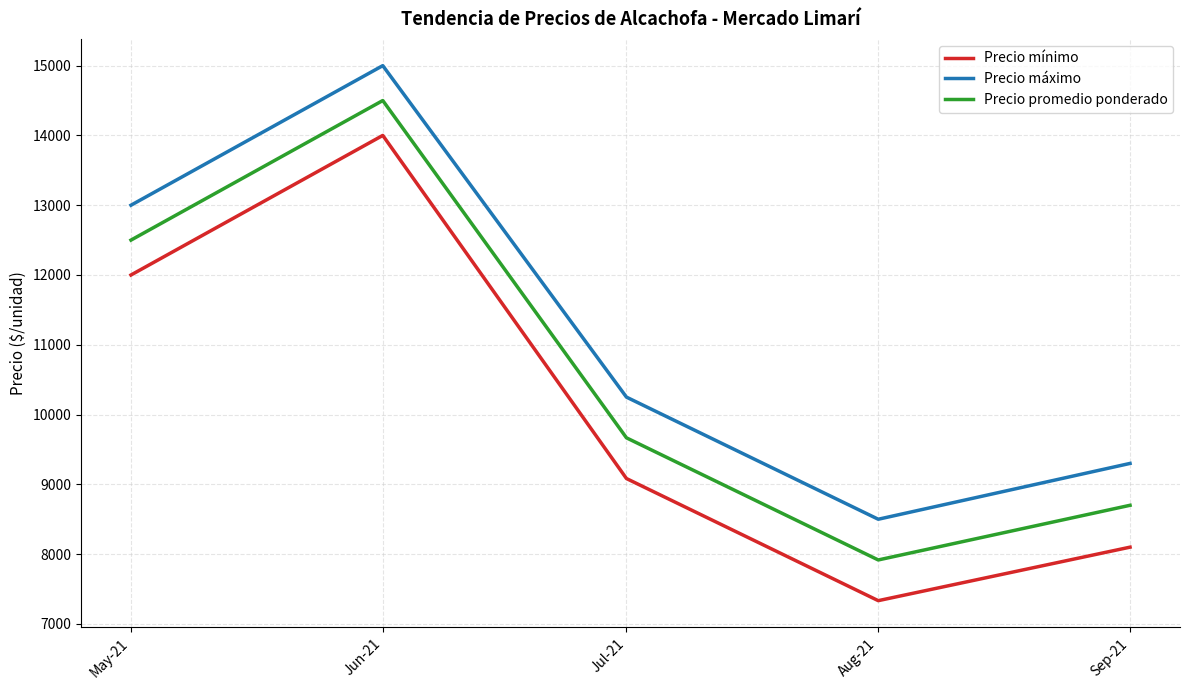

What is the spread (max minus min) of values at Jun-21?

1000.0